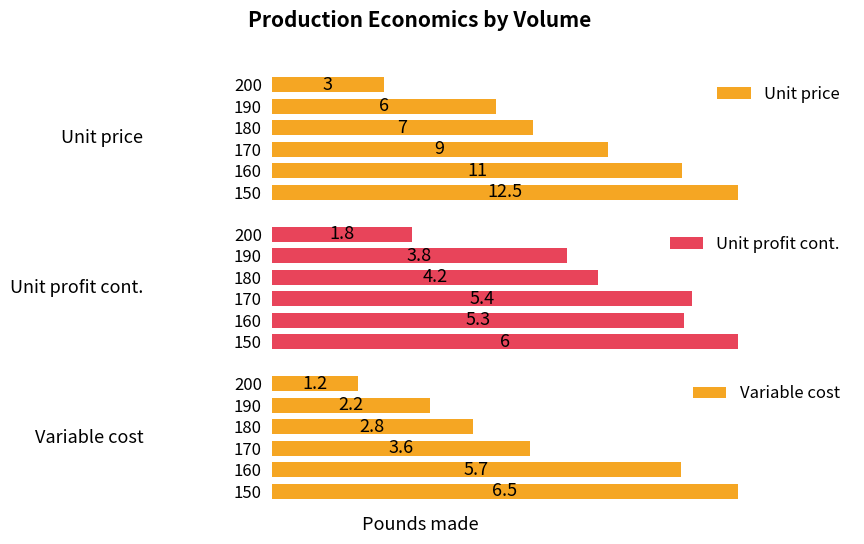

What is the value of the Variable cost bar at the 4th from the left?

2.8